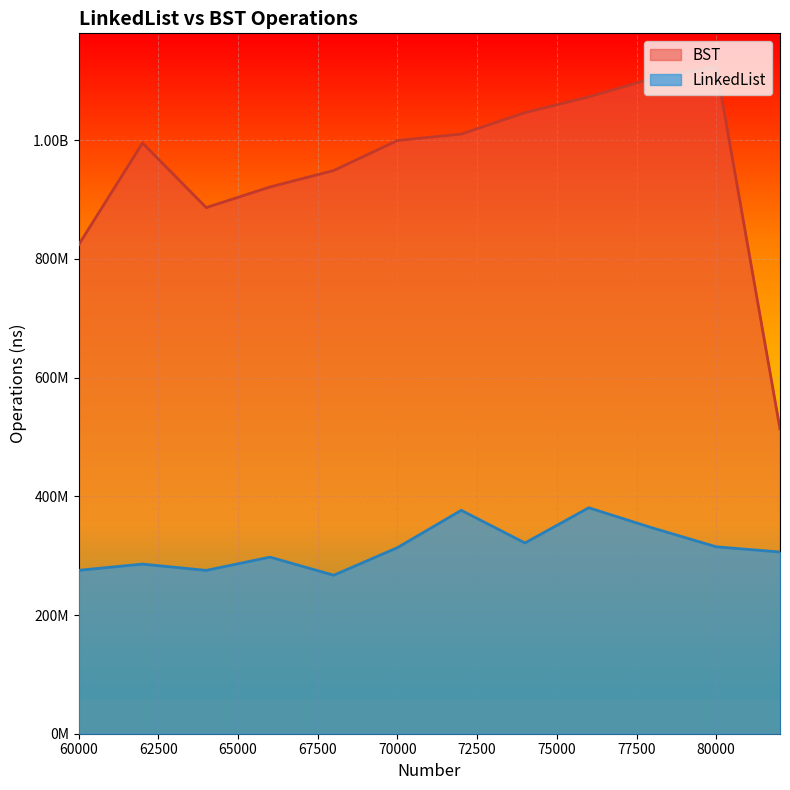

Reading left to right, extract all data points from this chart.

LinkedList: 275291043	285777726	275173015	297501528	267022407	313546556	376387316	321341897	380686438	346705178	314895386	306129771
BST: 823924292	995146267	886412153	921124869	948883436	999469469	1010261682	1046415201	1072931914	1104037883	1123771764	513386055